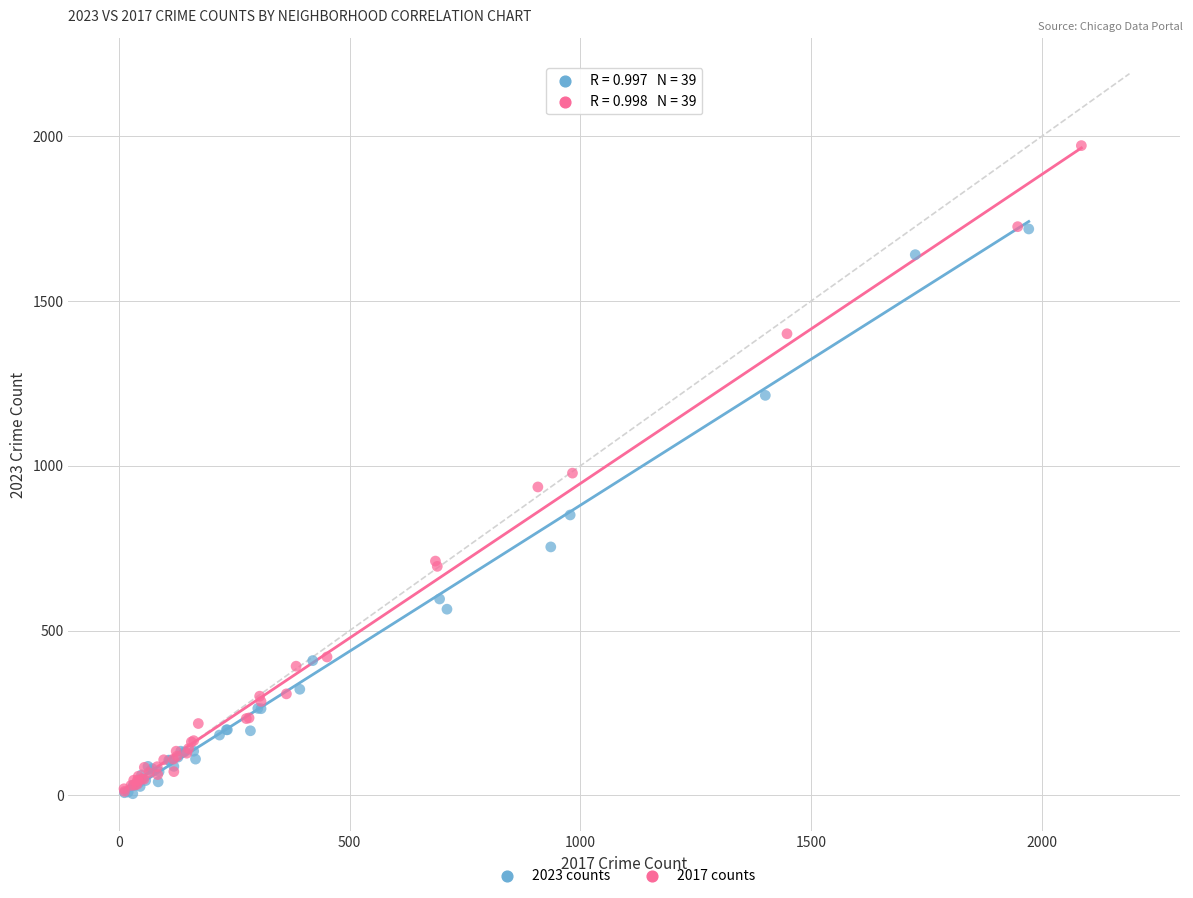

Which series has the widest spread of Y values?

2017 counts